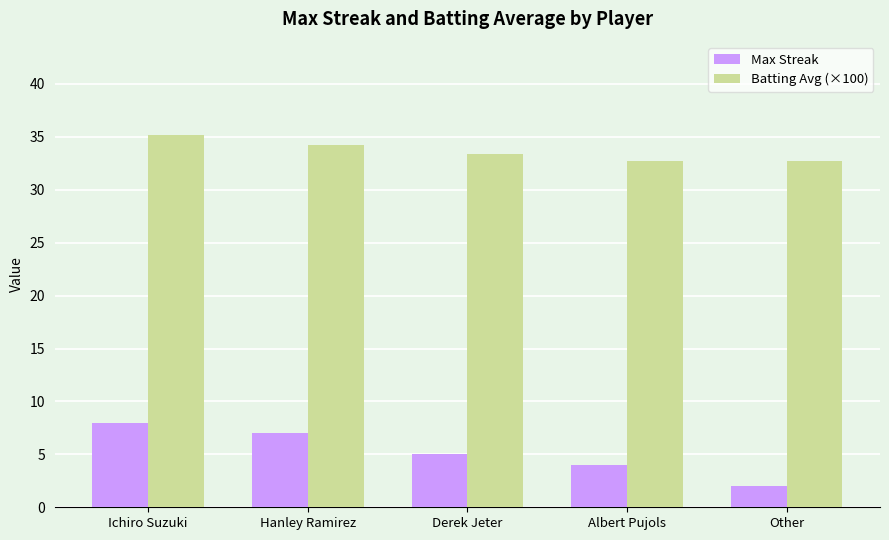

The value of Max Streak at Hanley Ramirez is 10.1. True or false?

False